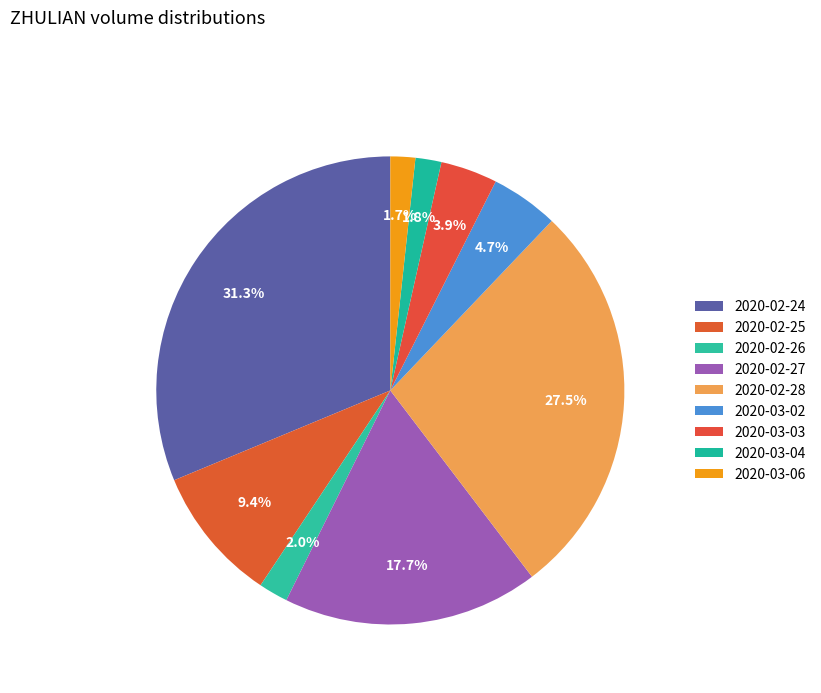

What percentage is NOT represented by 2020-02-25?

90.6%